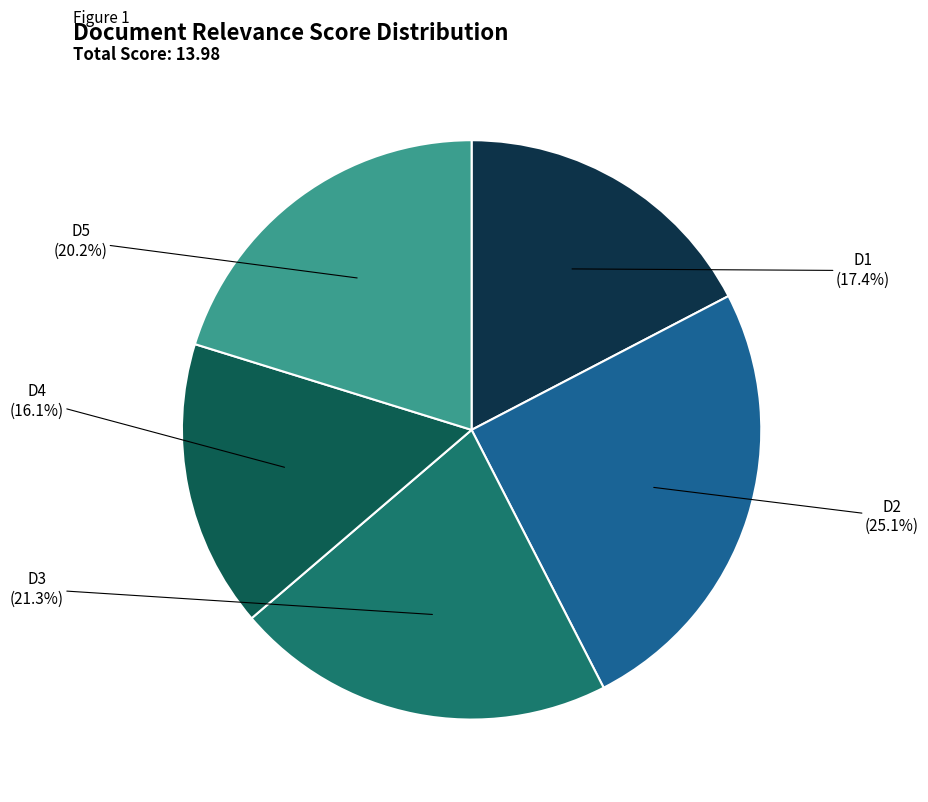

Rank the categories by value from highest to lowest.

D2, D3, D5, D1, D4